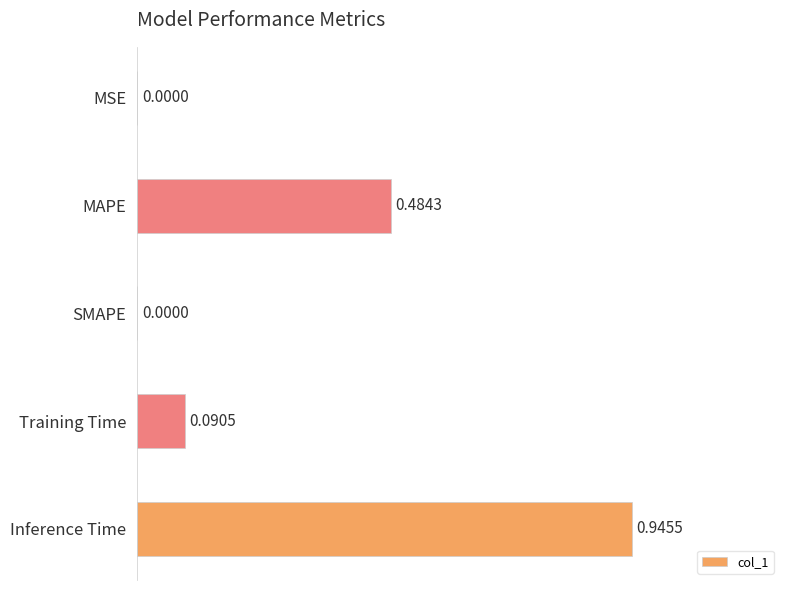

Which category has the highest value across all series?

Inference Time